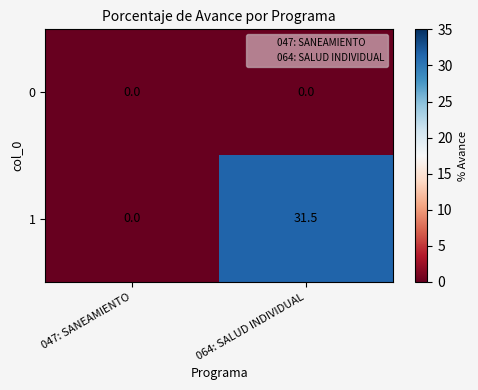

What is the total value across all series at 064: SALUD INDIVIDUAL?

31.5